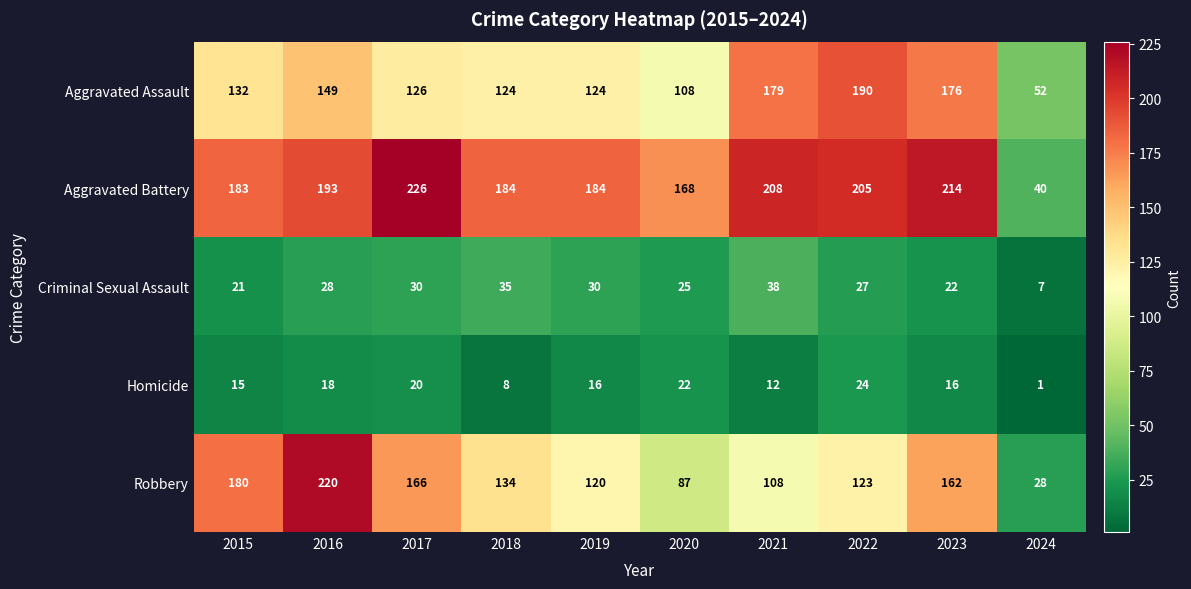

Which label corresponds to the smallest value in the chart?

2024